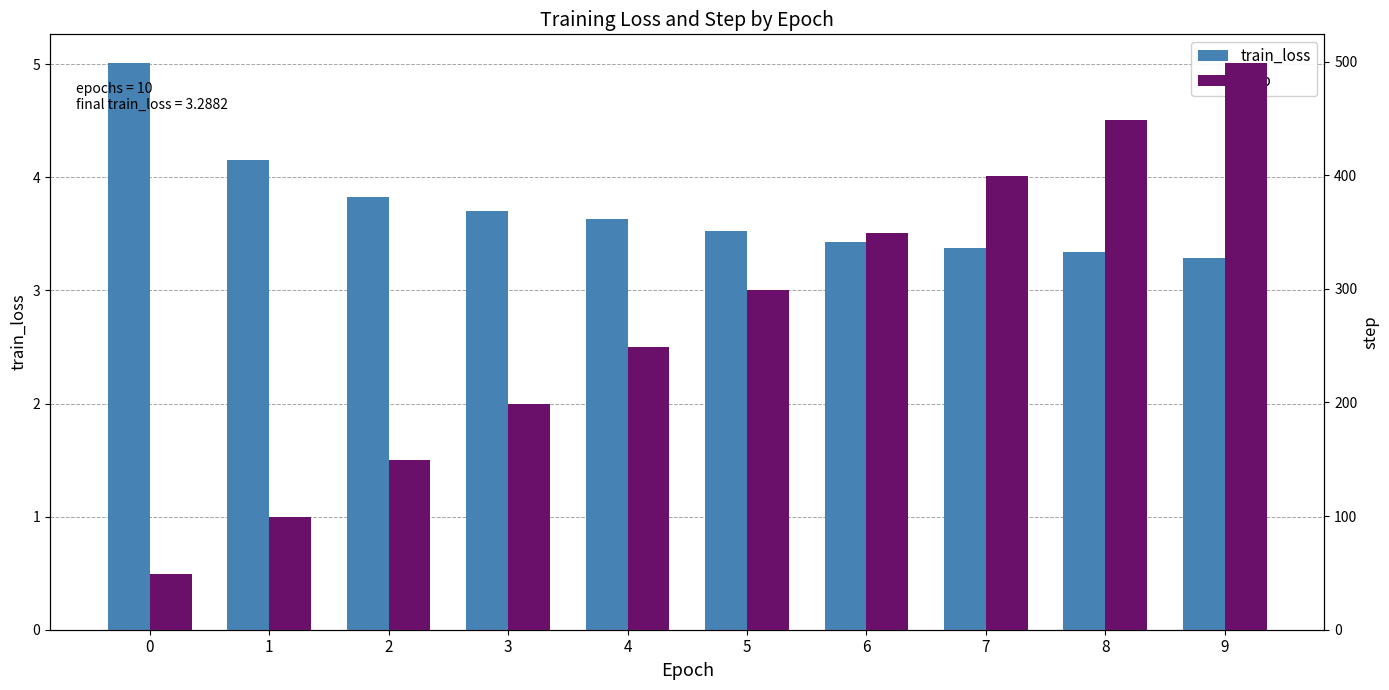

What is the sum of the train_loss values at 0 and 7?

8.4